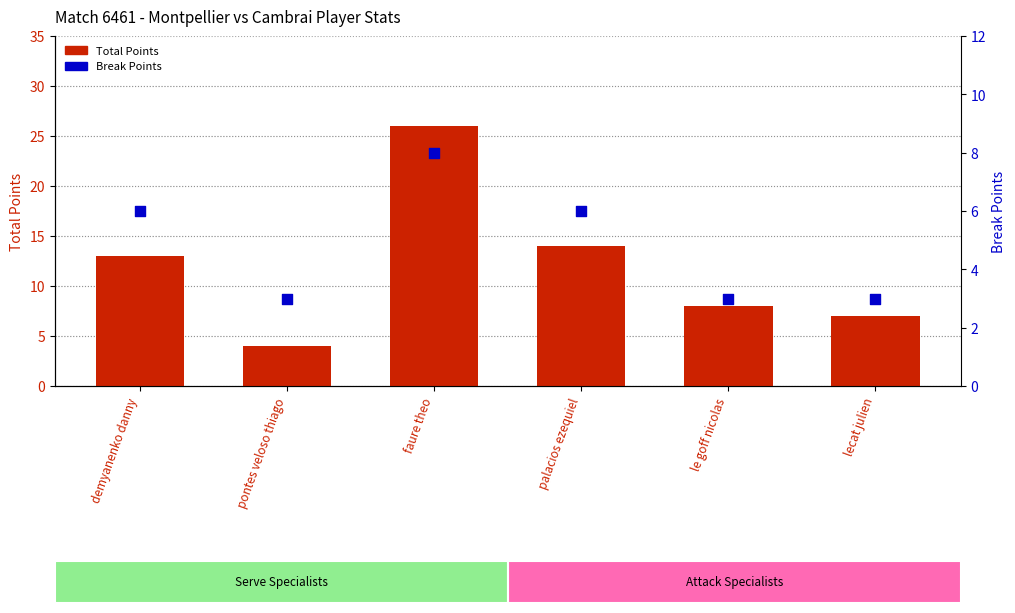

Which series has the widest spread of Y values?

Total Points